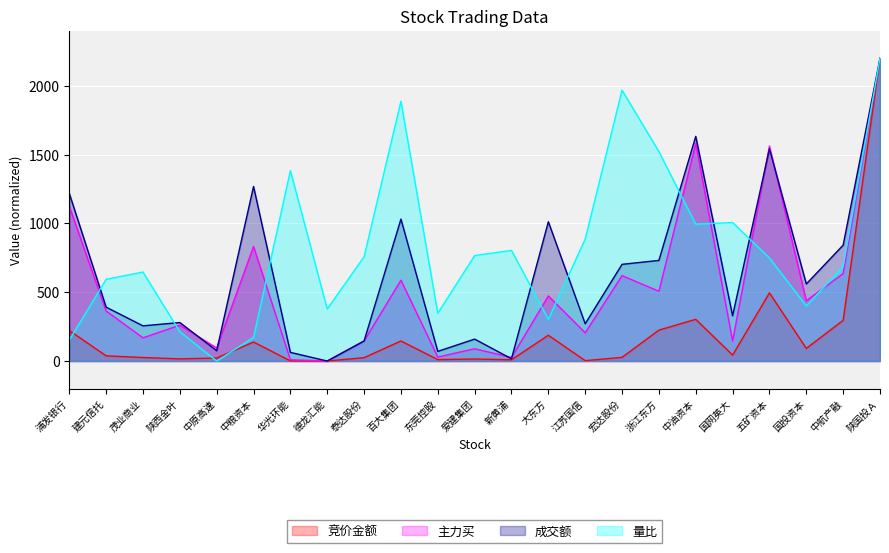

What are all the series names shown in the legend?

竞价金额, 主力买, 成交额, 量比